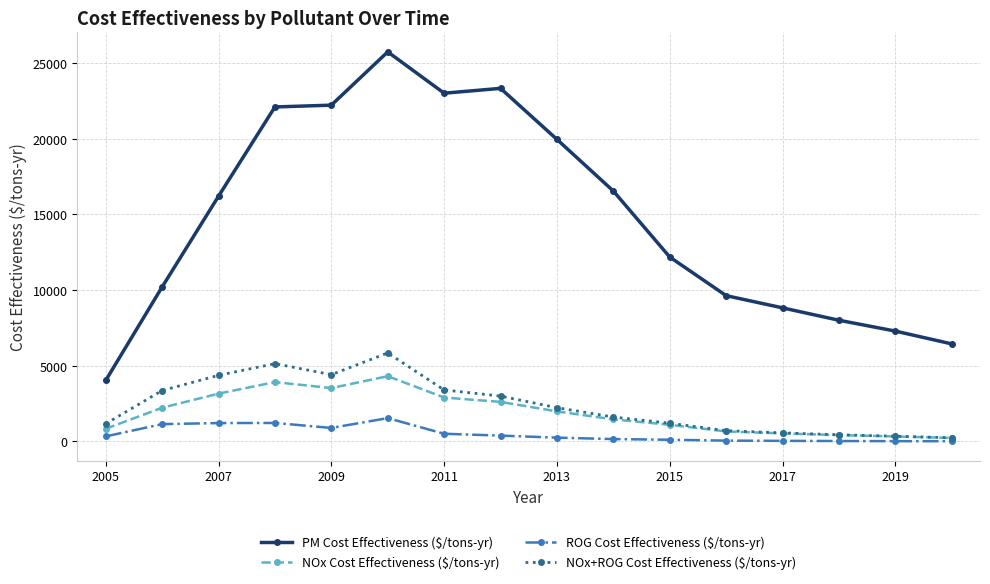

Which series has the largest total across all categories?

PM Cost Effectiveness ($/tons-yr)